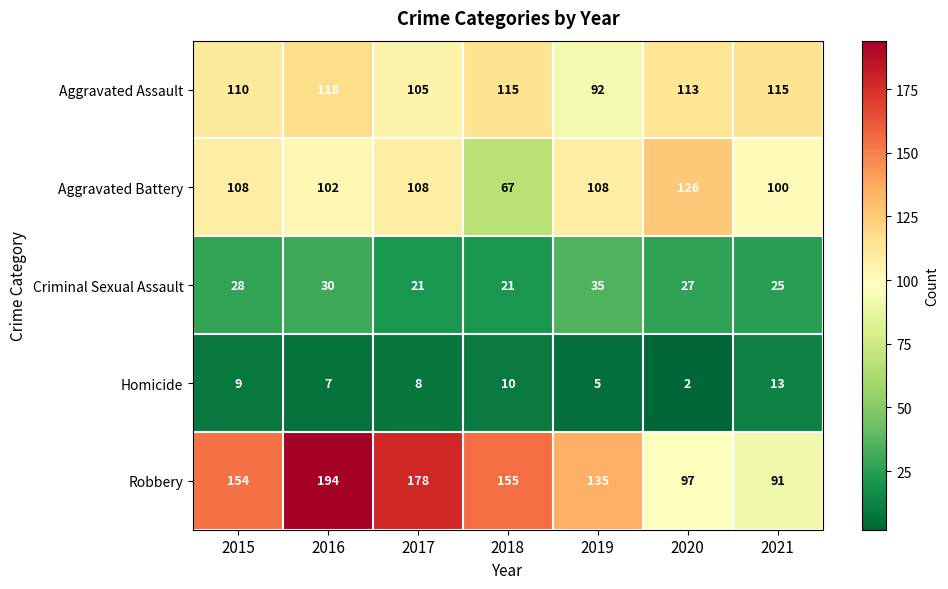

Read the Aggravated Assault value at 2020, to the nearest 5.

115